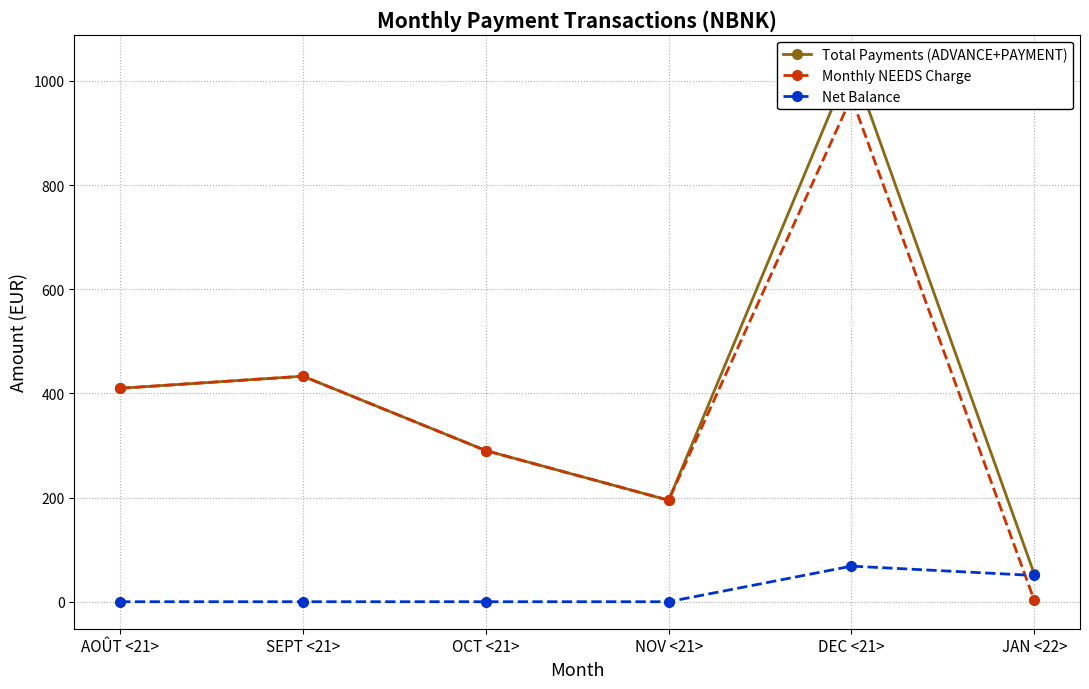

What is the difference between the maximum and minimum values in the Total Payments (ADVANCE+PAYMENT) series?

983.8